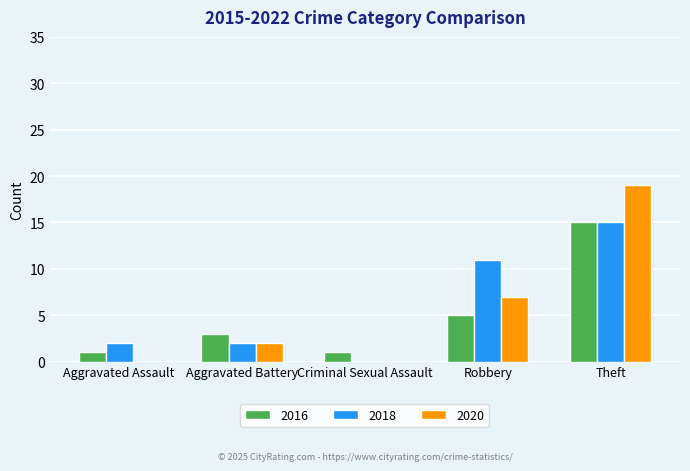

Is the value of 2018 at Aggravated Battery greater than the value of 2016 at Aggravated Assault?

Yes